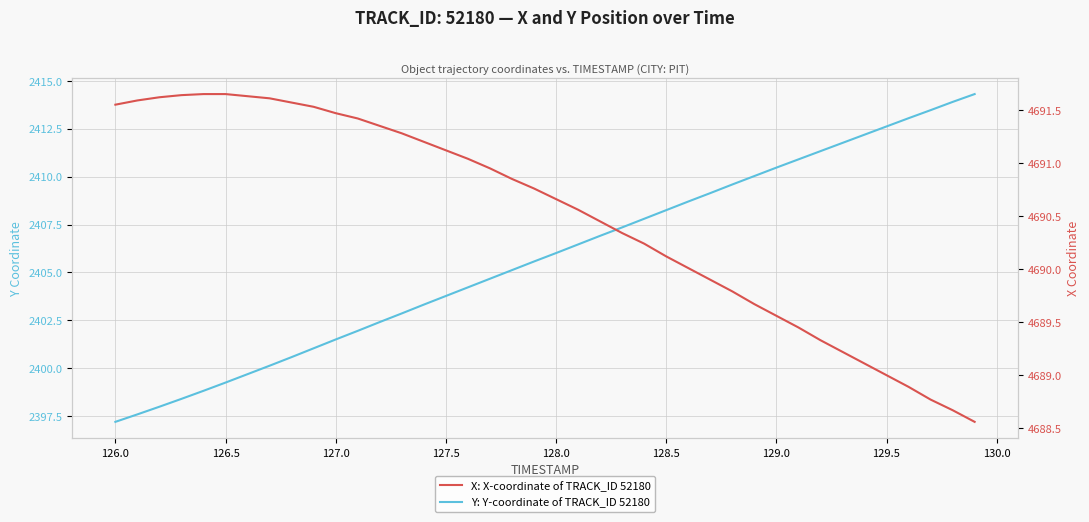

Does the chart have visible grid lines?

Yes